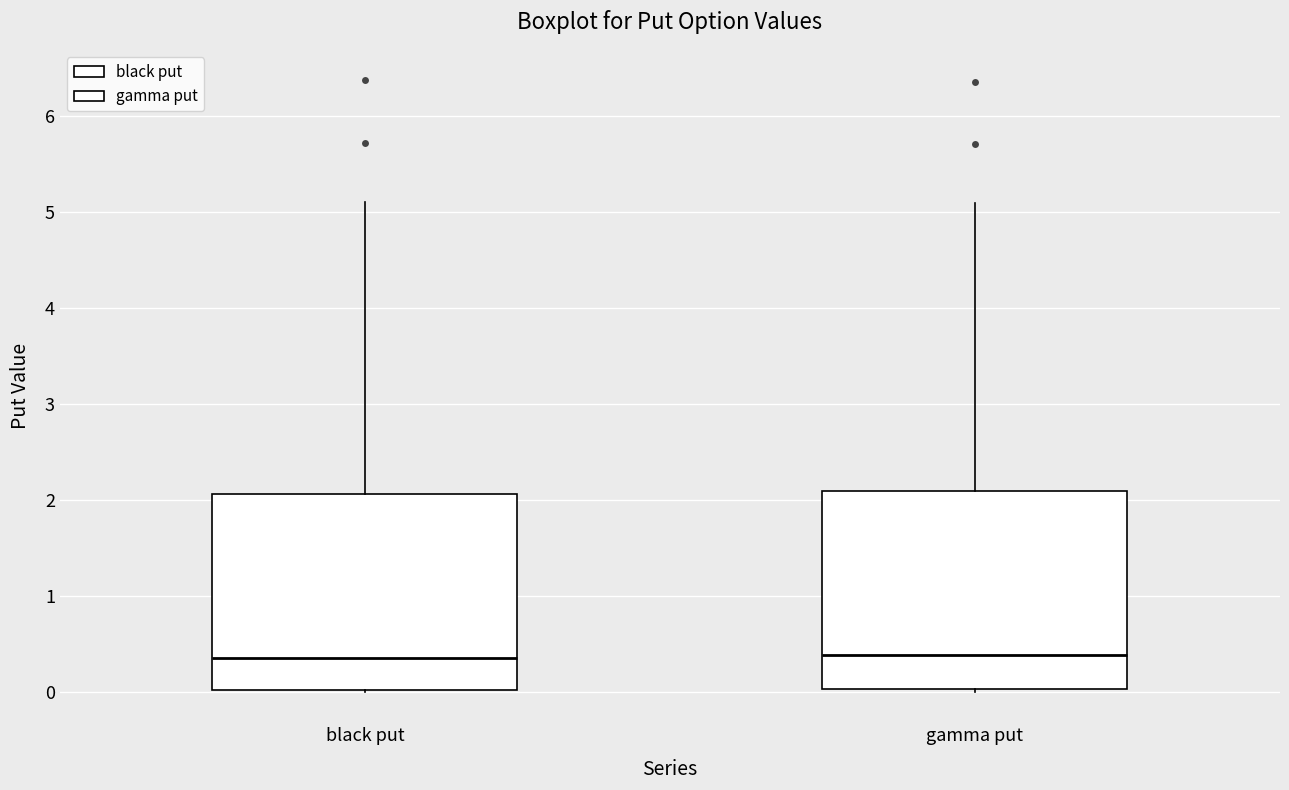

Reading left to right, transcribe this box plot: for each box, give where its median line is, the range the box spans, and where its two whiskers end, as read against the y-axis. The values are not printed on the chart, so give them approximately, as read against the axis.

black put: median 0.3, box 0.0 to 2.1, whiskers 0.0 to 5.1
gamma put: median 0.4, box 0.0 to 2.1, whiskers 0.0 (just below the box's lower edge) to 5.1